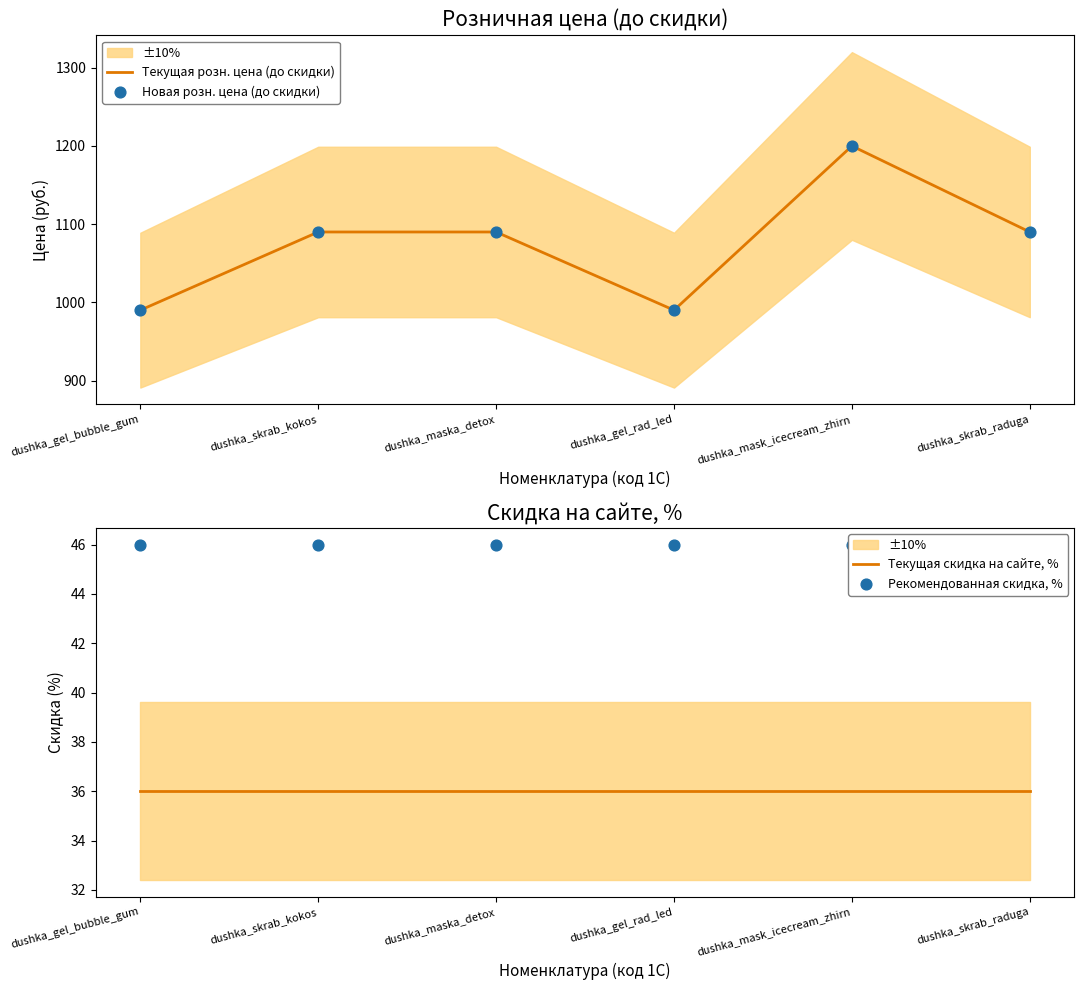

At which category is the sum across all series the highest?

dushka_mask_icecream_zhirn